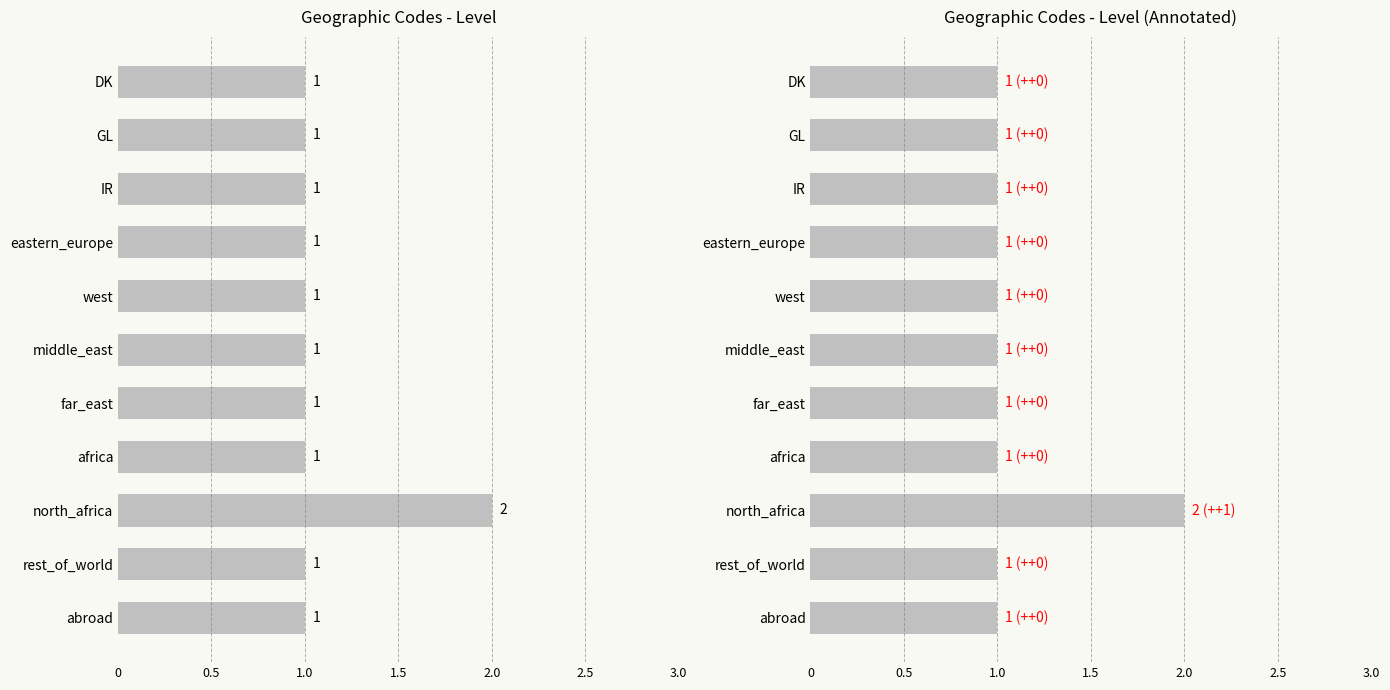

How many values are between 1 and 2?

11